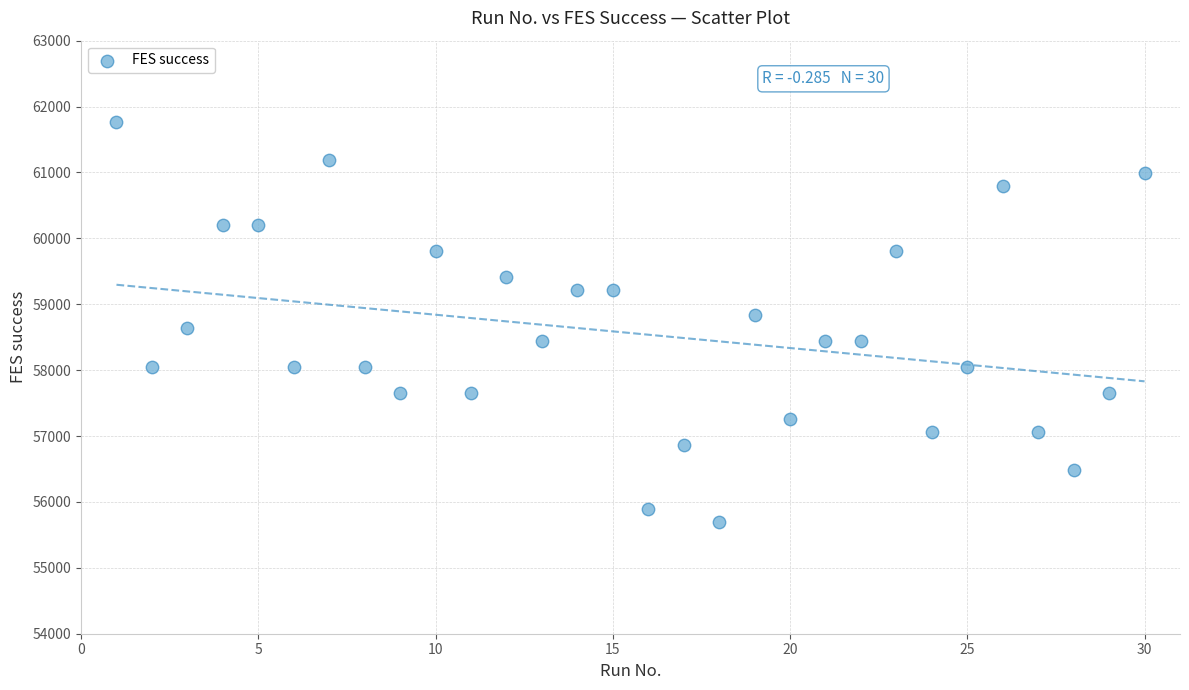

What is the range of Y values (max minus min)?

6076